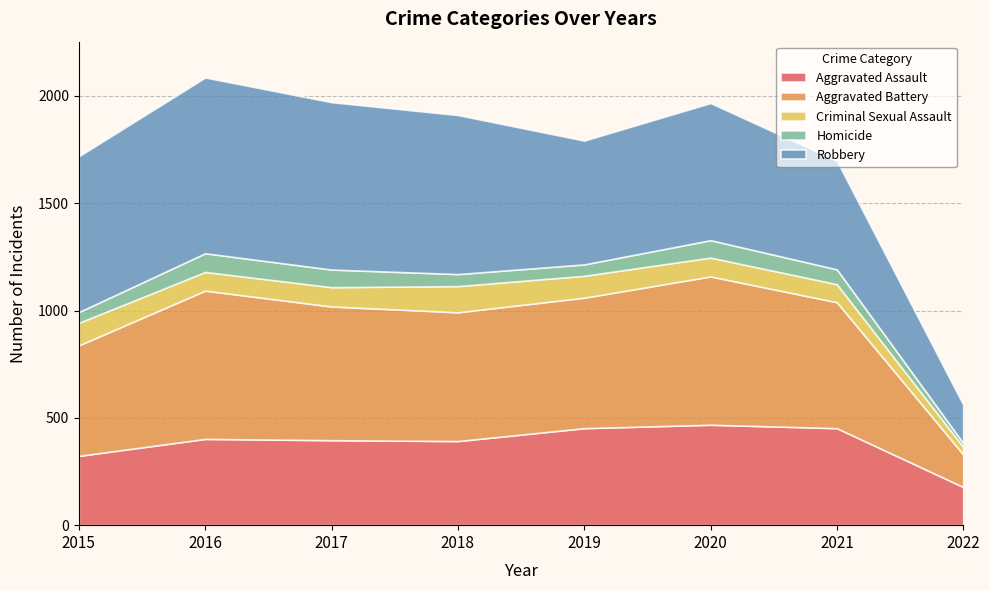

What is the minimum value for Homicide?

18